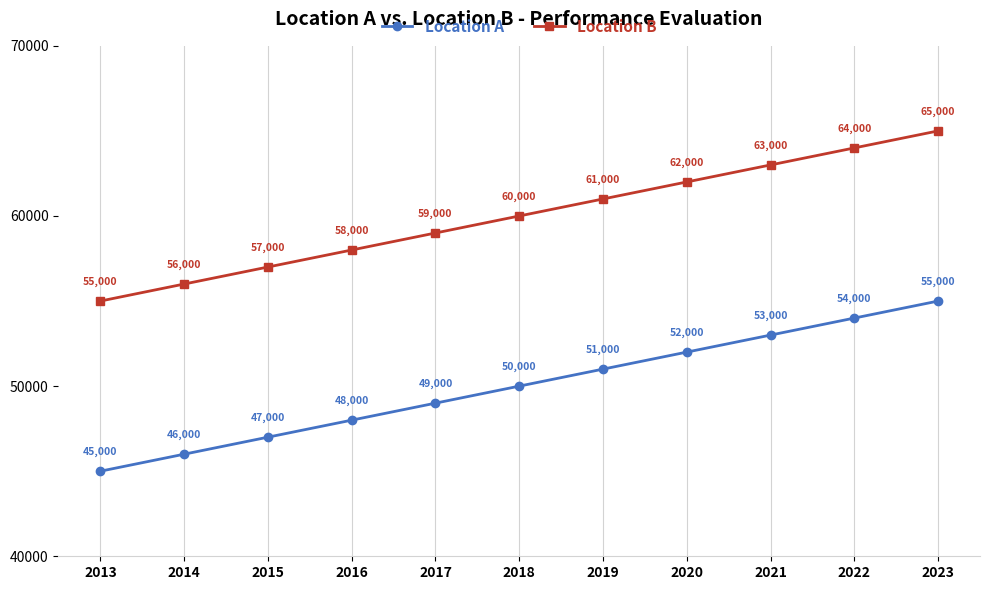

True or false: Location A has more than 2 points higher than both neighbors.

False